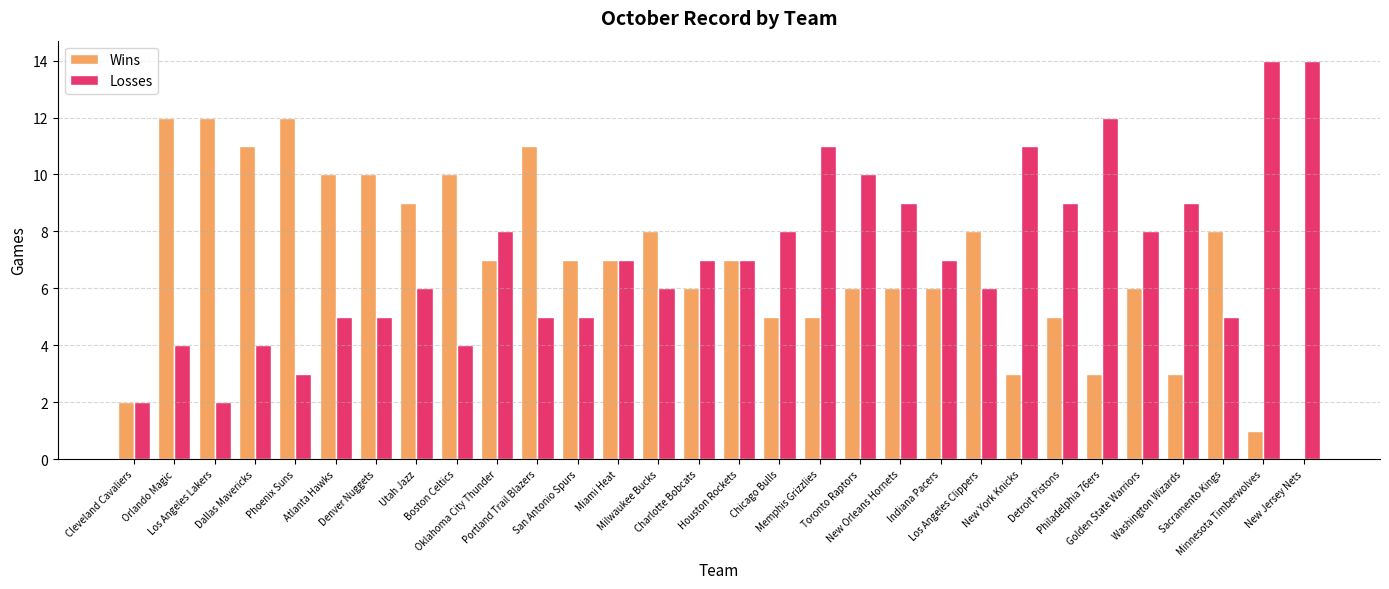

True or false: Losses has a value of 5 at Boston Celtics.

False